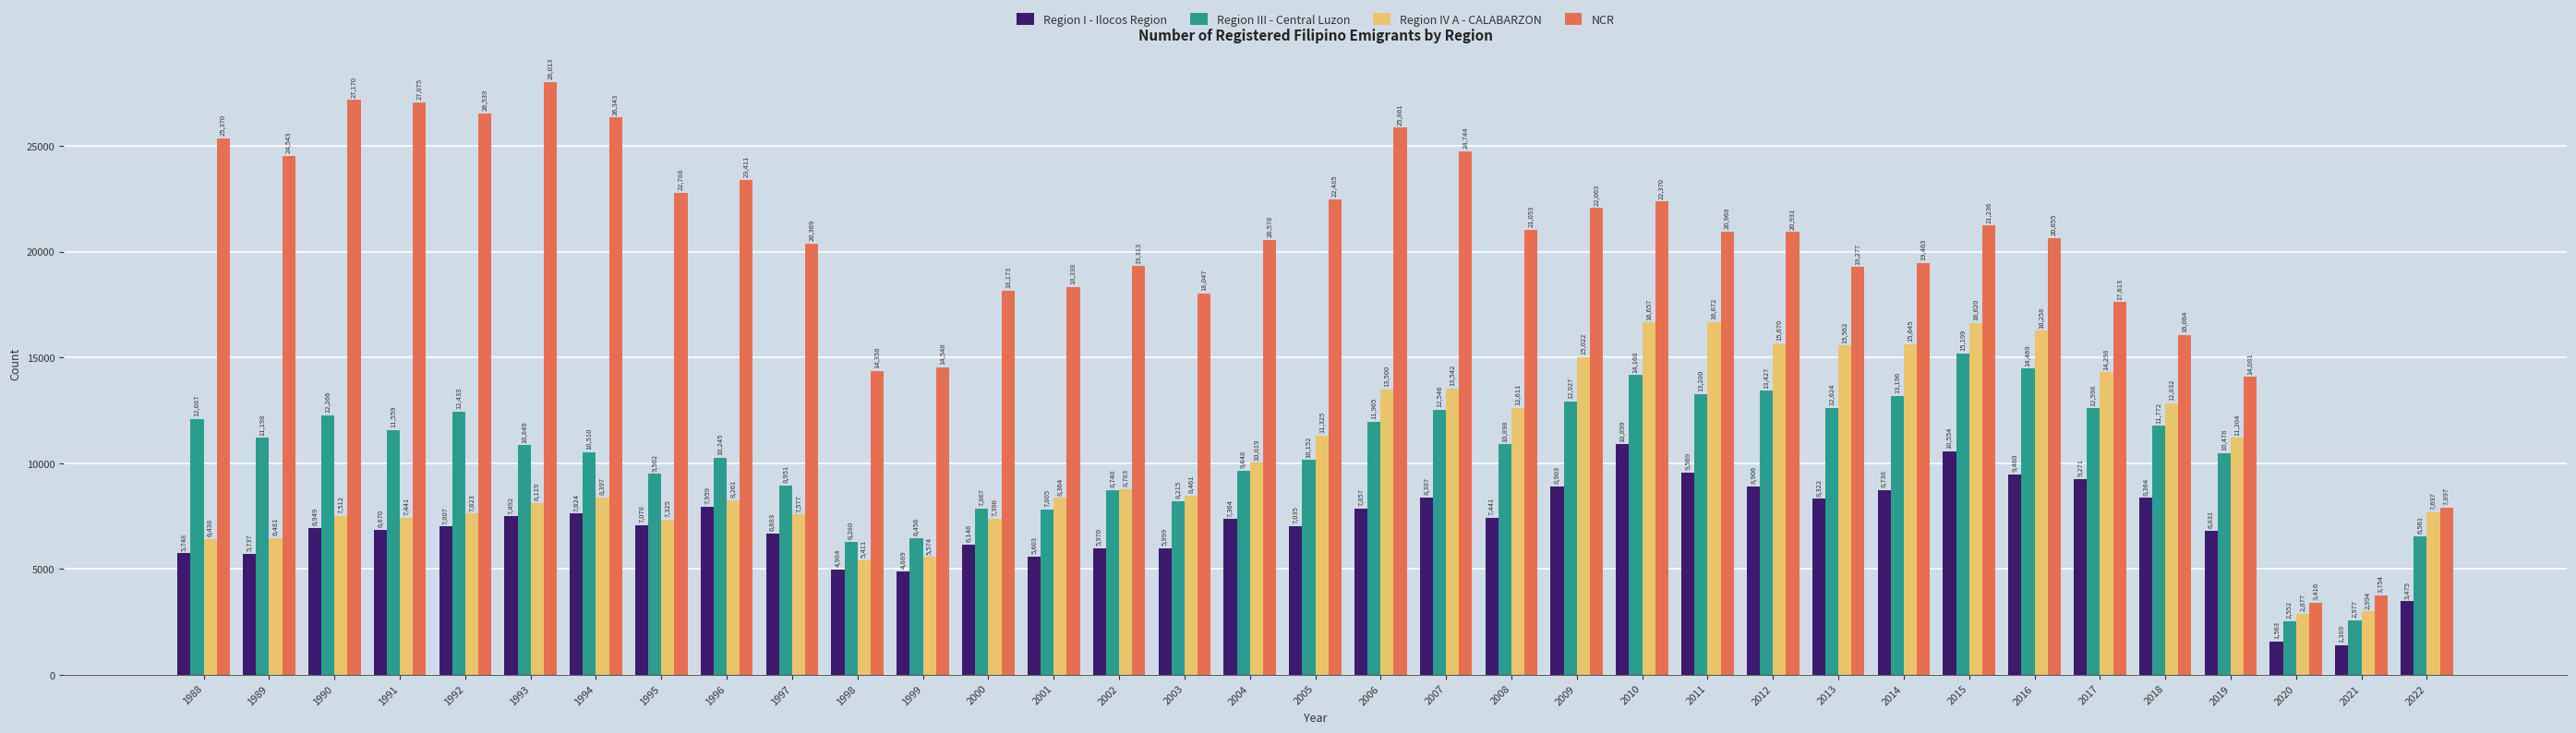

What is the value of the NCR bar at the 4th from the left?

27075